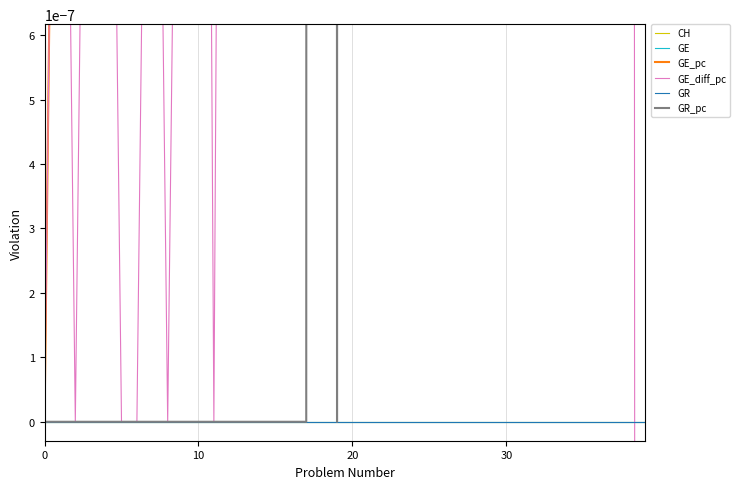

How many times do GE_diff_pc and GR_pc cross each other?

3